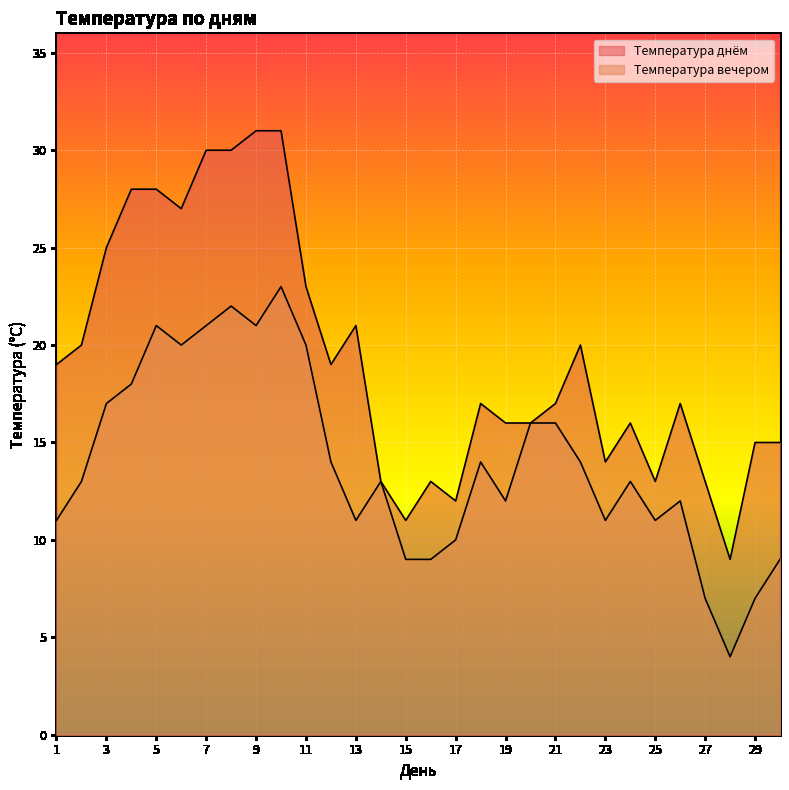

Reading right to left, extract all data points from this chart.

Температура днём: 15	15	9	13	17	13	16	14	20	17	16	16	17	12	13	11	13	21	19	23	31	31	30	30	27	28	28	25	20	19
Температура вечером: 9	7	4	7	12	11	13	11	14	16	16	12	14	10	9	9	13	11	14	20	23	21	22	21	20	21	18	17	13	11